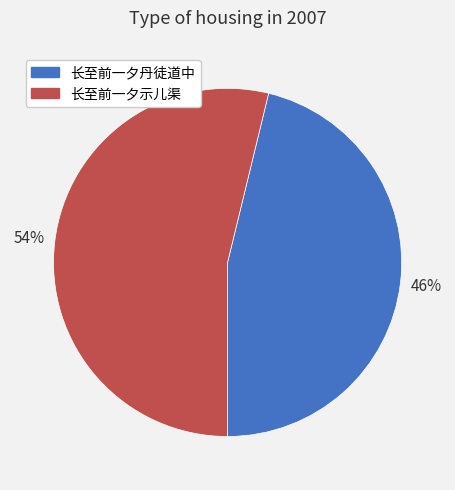

Count the number of slices in the pie.

2